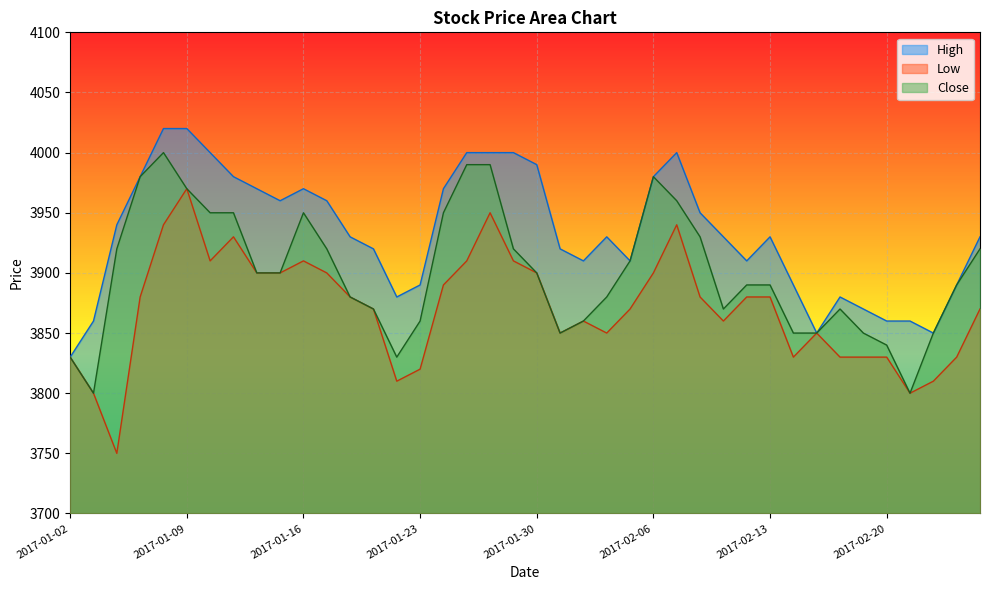

List the series in order of their overall mean, lowest first.

Low, Close, High